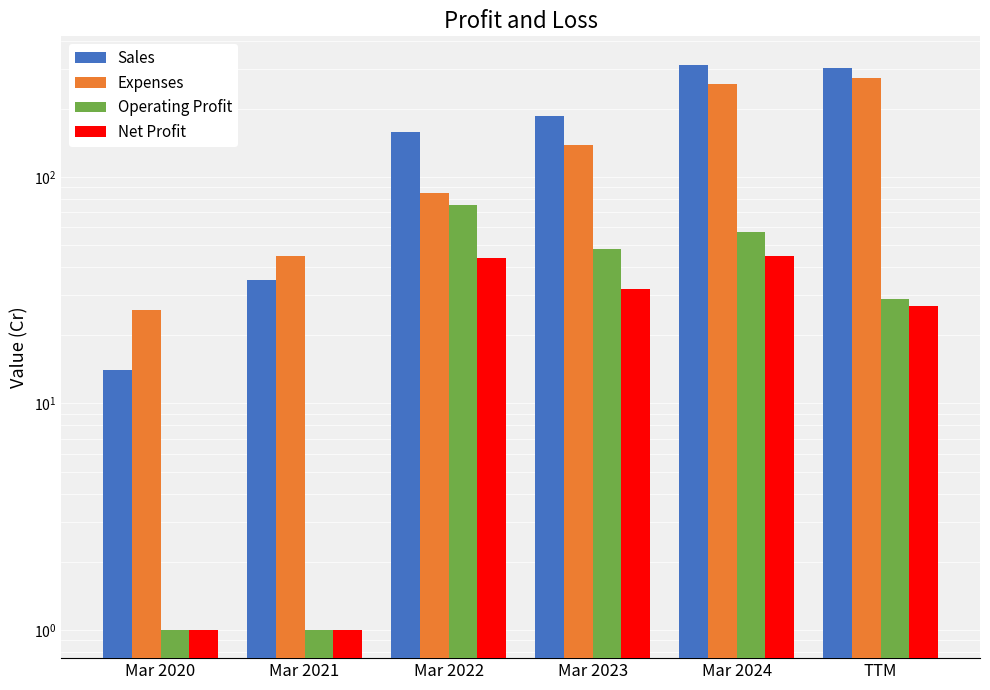

Reading left to right, list all the values displayed in this chart.

Sales: 14	35	159	186	314	303
Expenses: 26	45	85	138	257	274
Operating Profit: 1	1	75	48	57	29
Net Profit: 1	1	44	32	45	27